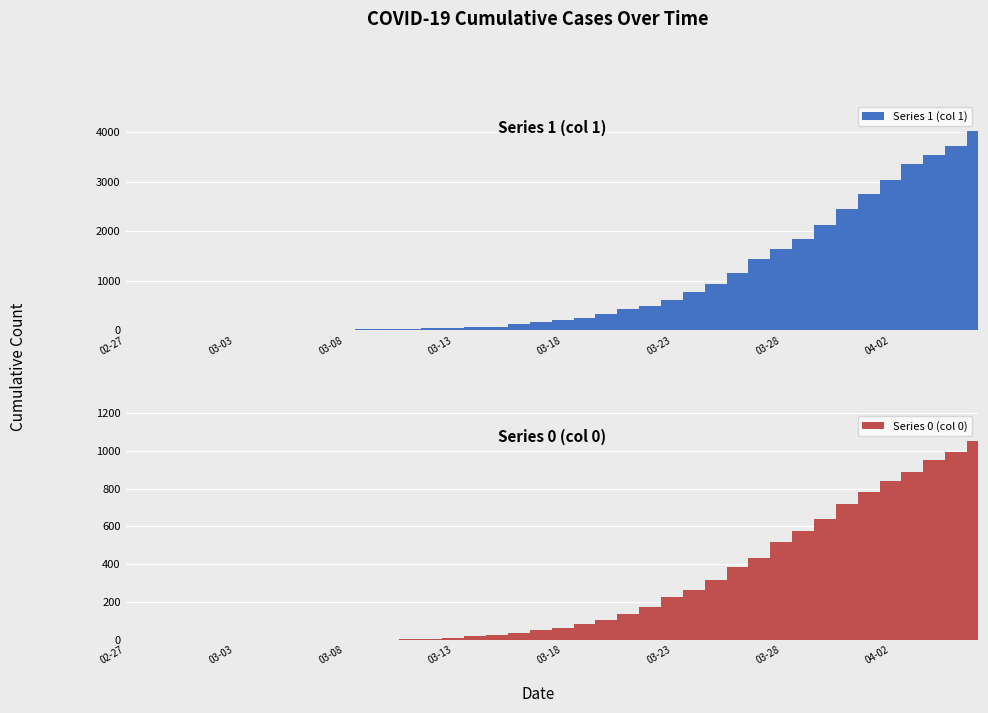

List the series in order of their peak value, highest first.

1, 0